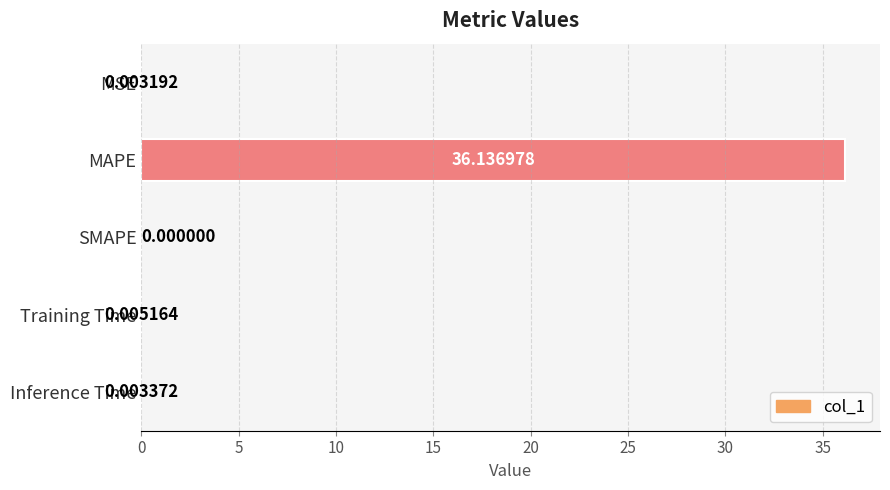

How many positive values are there?

4